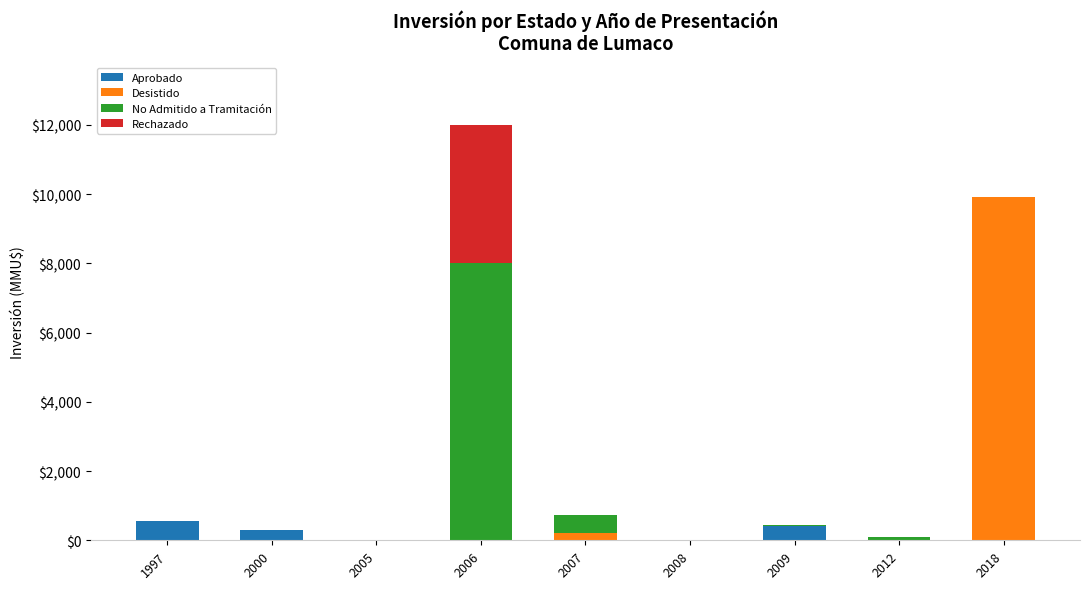

At which category is the sum across all series the highest?

2006